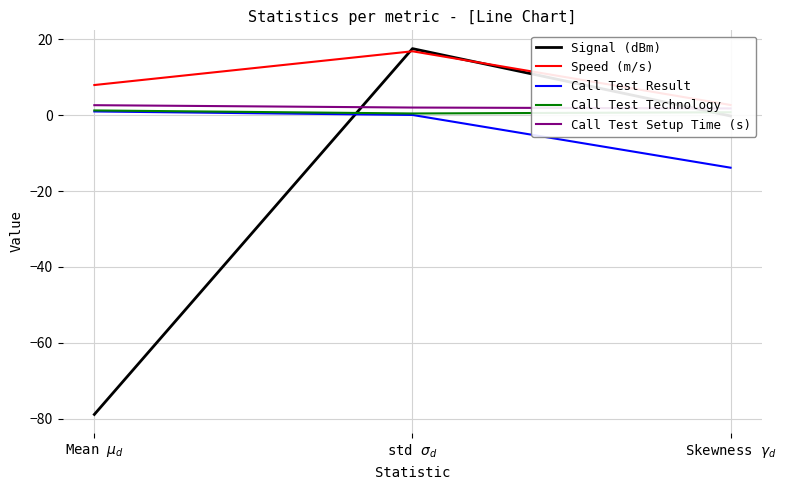

Reading right to left, extract all data points from this chart.

Signal (dBm): -0.2	17.6	-78.9
Speed (m/s): 2.7	16.9	8.0
Call Test Result: -13.8	0.1	1.0
Call Test Technology: 0.8	0.5	1.3
Call Test Setup Time (s): 1.8	2.0	2.6